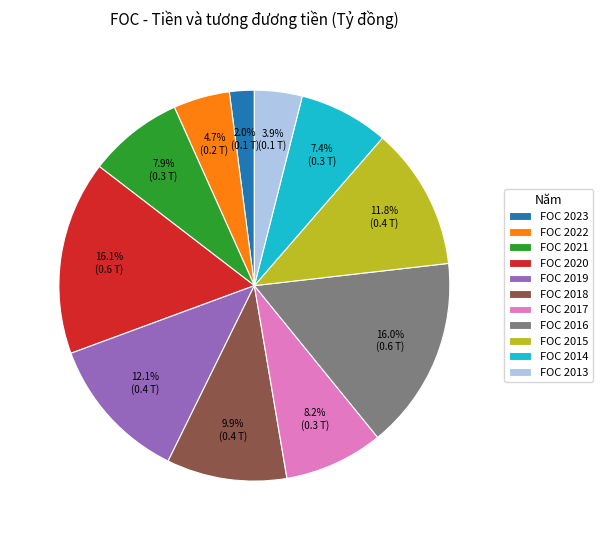

What percentage is the FOC 2013 slice, to the nearest percent?

4%